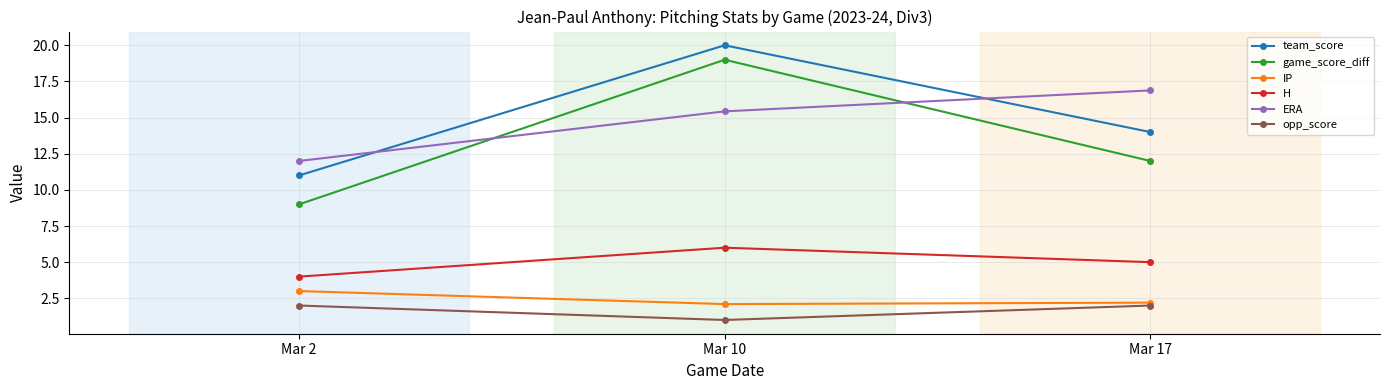

How many lines are shown in the chart?

6